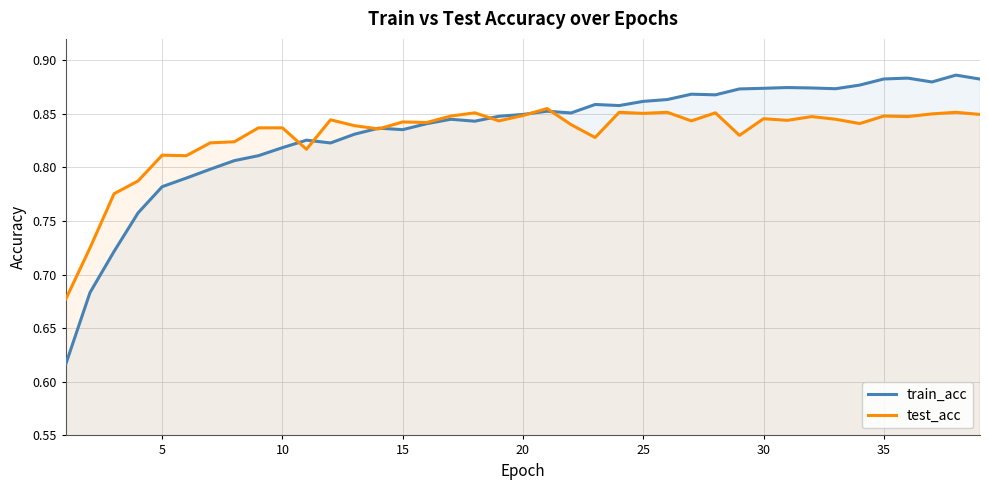

What are all the series names shown in the legend?

train_acc, test_acc